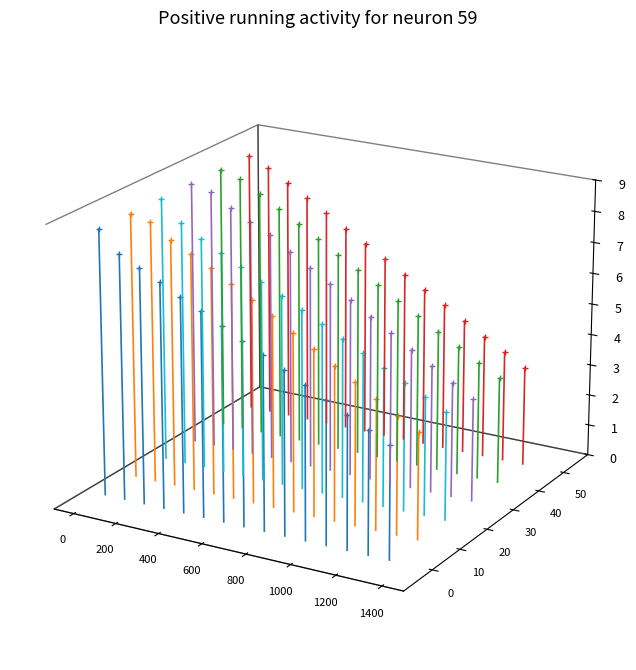

Does the chart have visible grid lines?

No